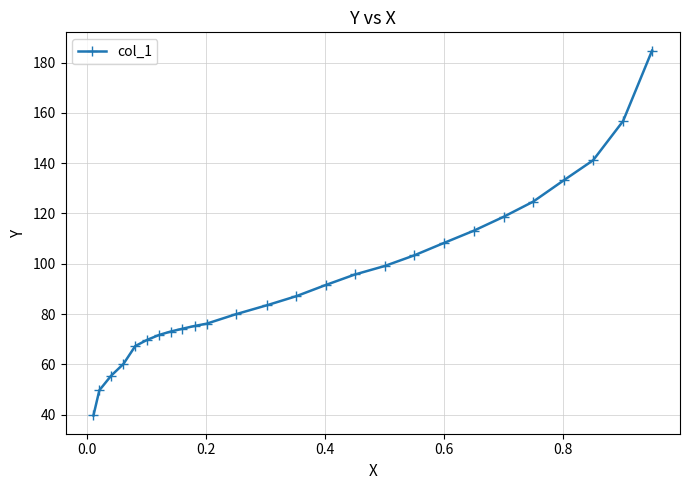

What is the maximum value shown in the chart?

184.8